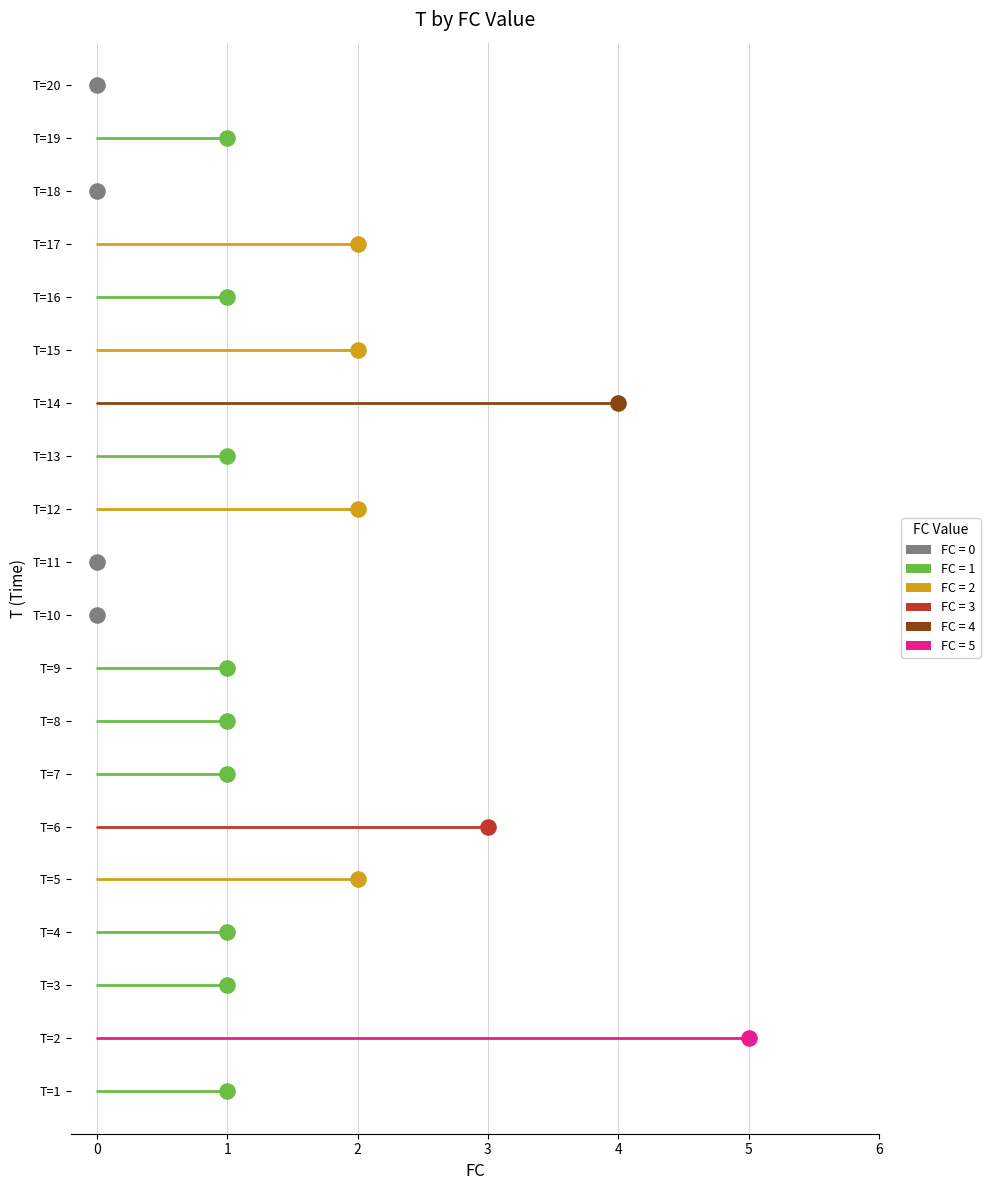

Between 14 and 5, which is larger?

14